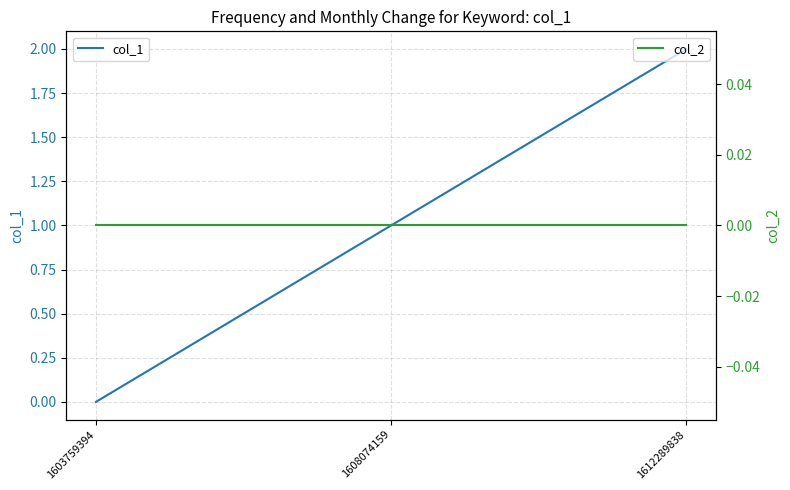

Rank the series by their average value, from highest to lowest.

col_1, col_2